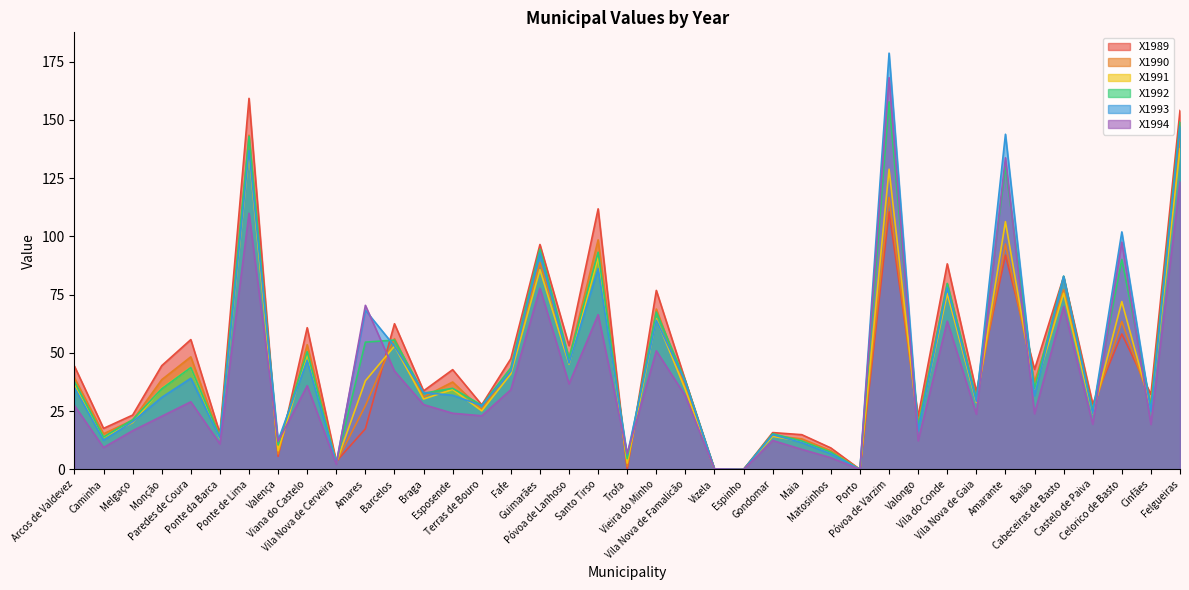

Between Vizela and Amares, which is larger?

Amares